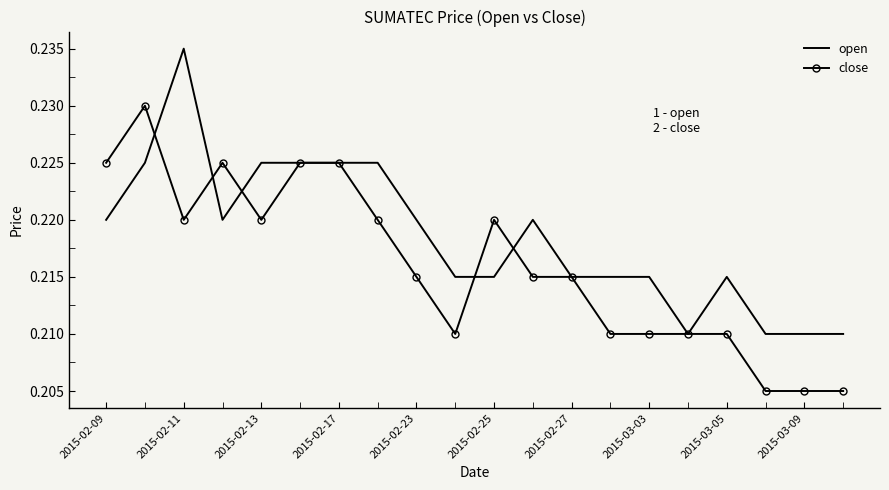

Which series has the largest total across all categories?

open